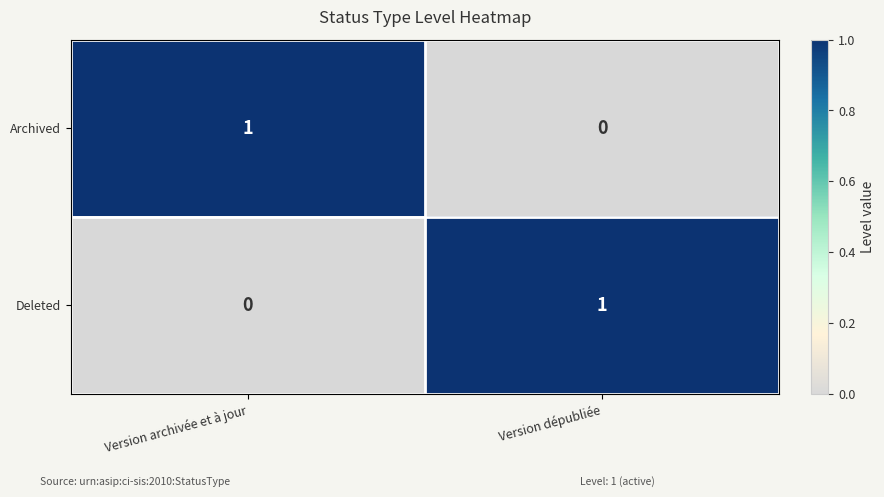

True or false: Deleted has a value of 1 at Version dépubliée.

True